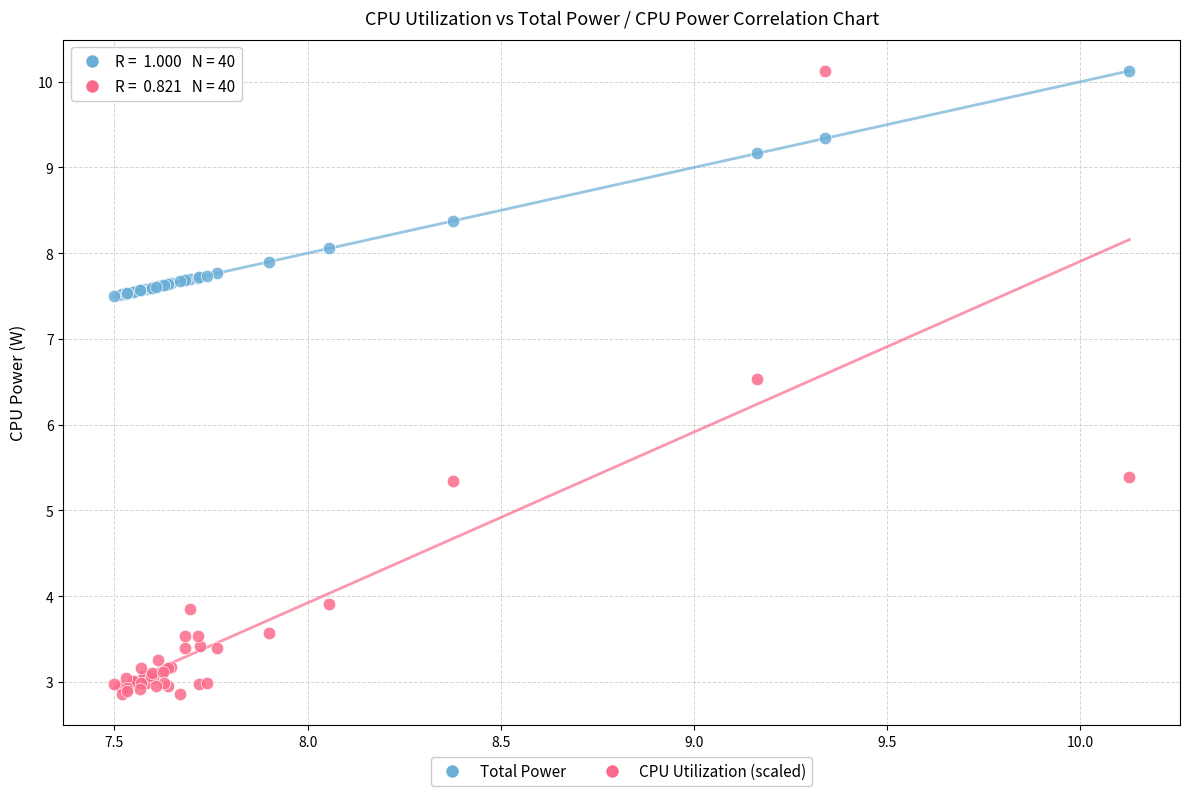

Which series has the largest Y range (max minus min)?

CPU Utilization (scaled)